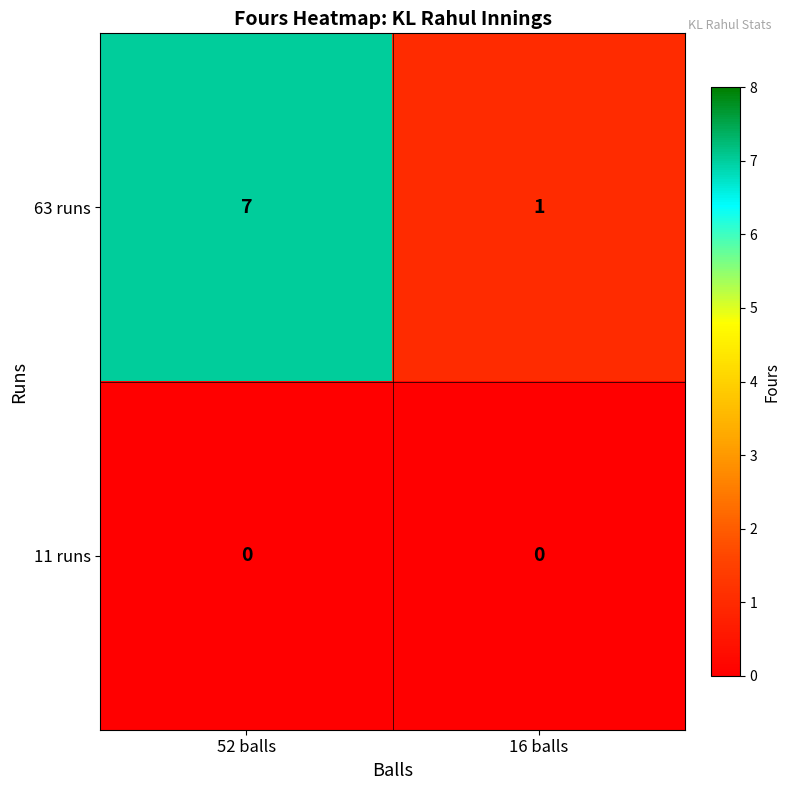

Which series changed the most between 52 balls and 16 balls?

63 runs